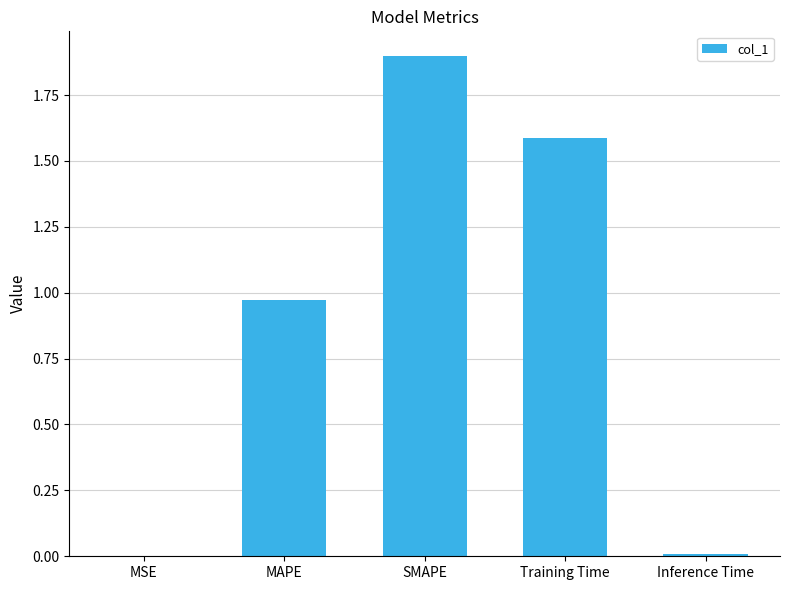

Approximately how many times larger is the value at MAPE compared to Training Time?

0.6